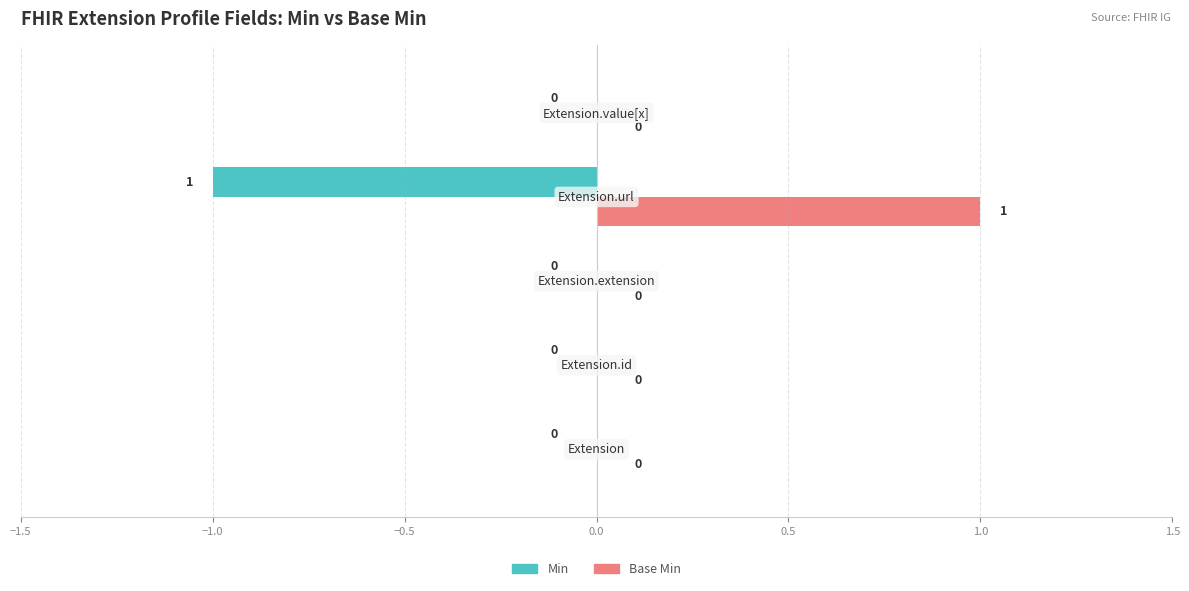

Which series has the largest total across all categories?

Base Min